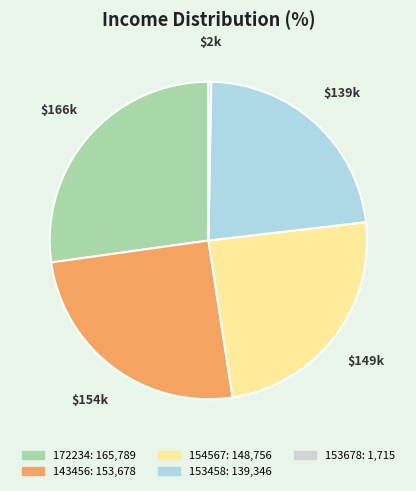

How many segments does this pie chart have?

5